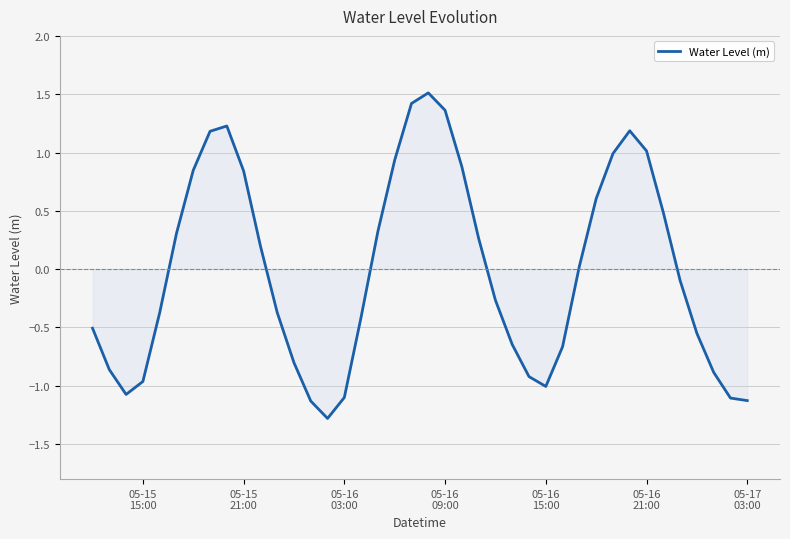

What is the maximum value shown in the chart?

1.5